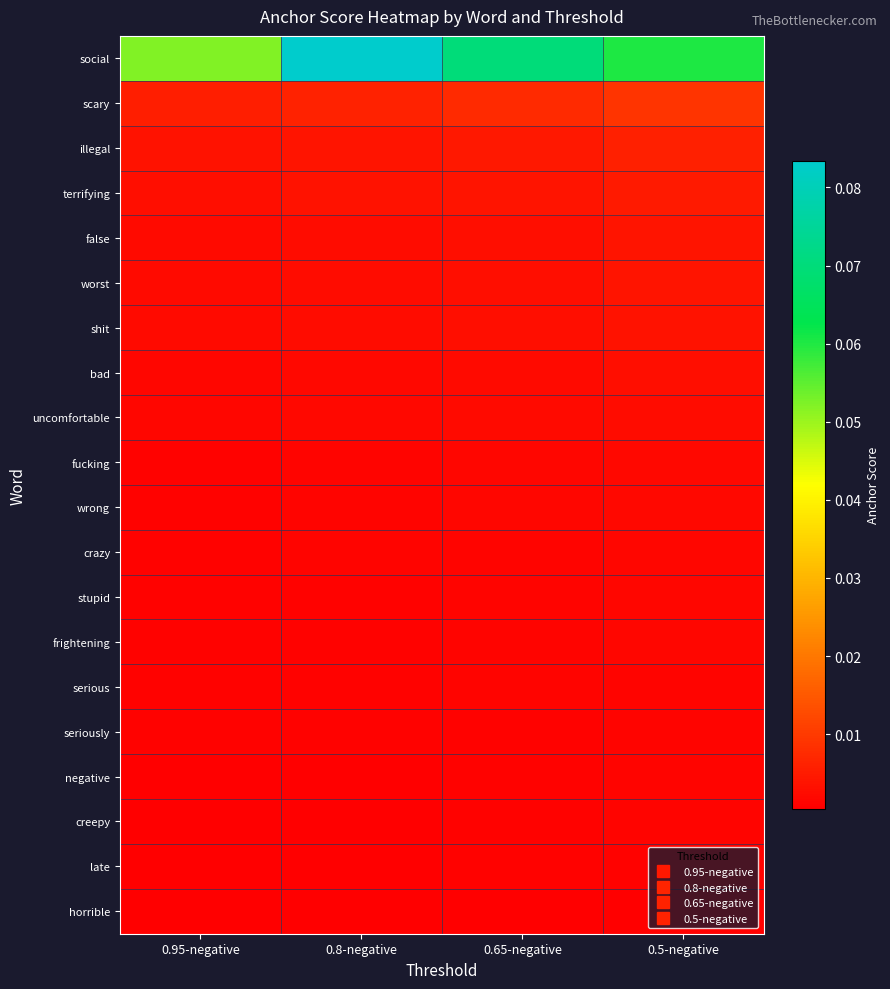

Rank the series by their maximum value, from highest to lowest.

social, scary, illegal, terrifying, false, worst, shit, bad, uncomfortable, fucking, wrong, crazy, stupid, frightening, serious, seriously, negative, creepy, late, horrible